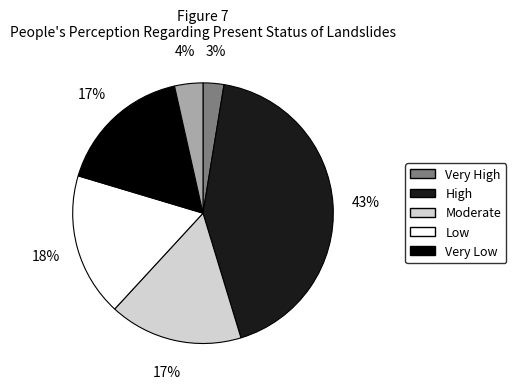

Is there any slice that represents more than half of the pie?

No